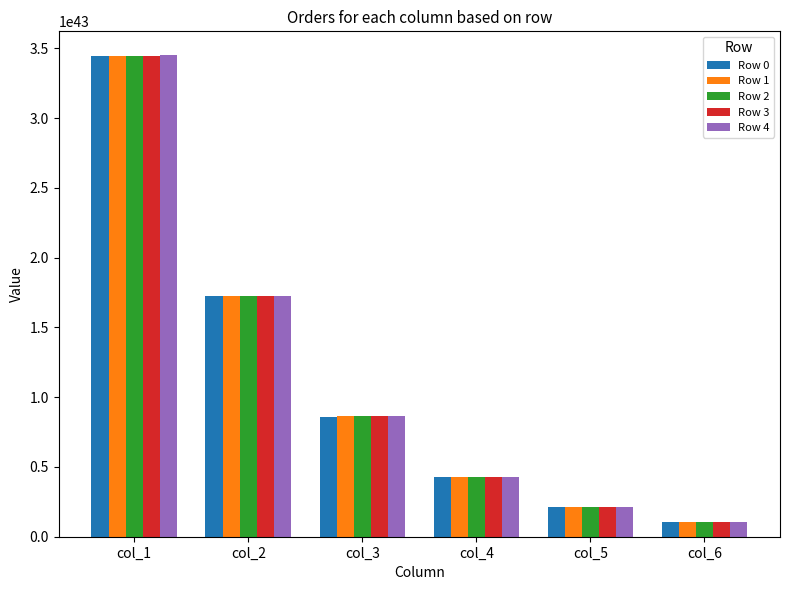

Where is Row 0 nearest to the value 17765689990115754072195329520961485361119232?

col_2